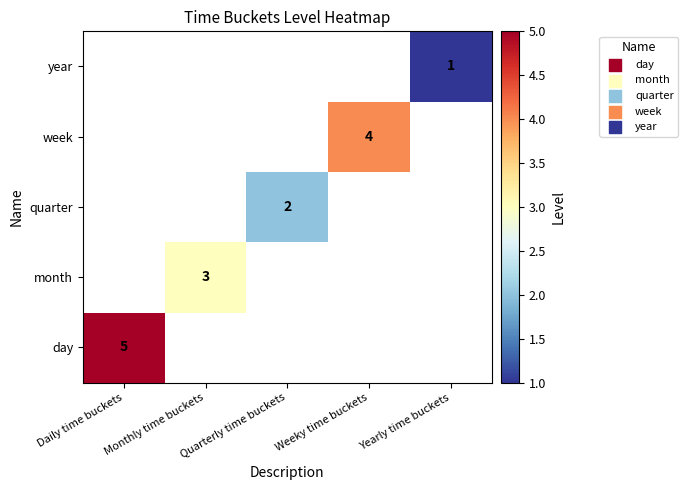

Count the number of categories in the chart.

5